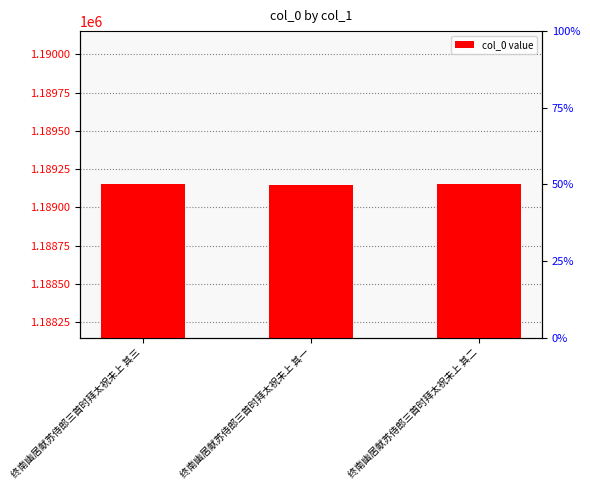

Is it true that the value at 终南幽居献苏侍郎三首时拜太祝未上 其二 is 1189151?

True